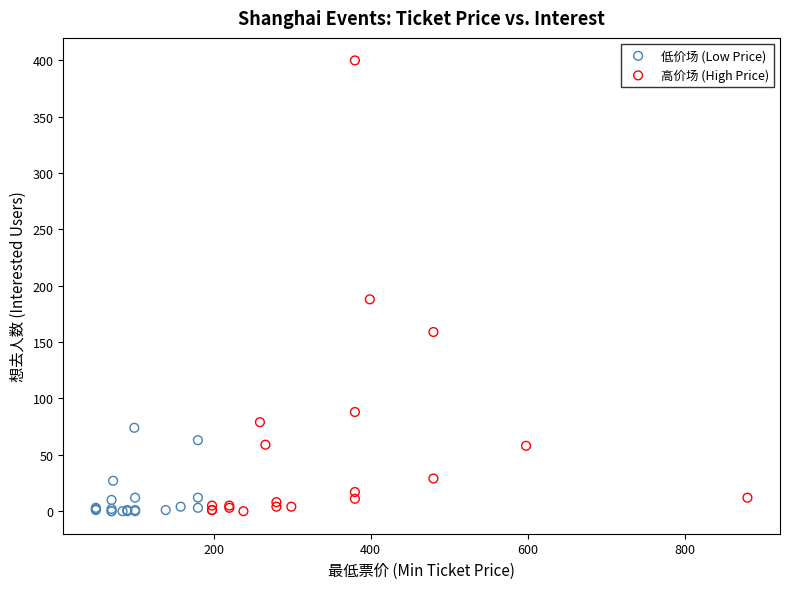

Which series has the widest spread of Y values?

高价场 (High Price)